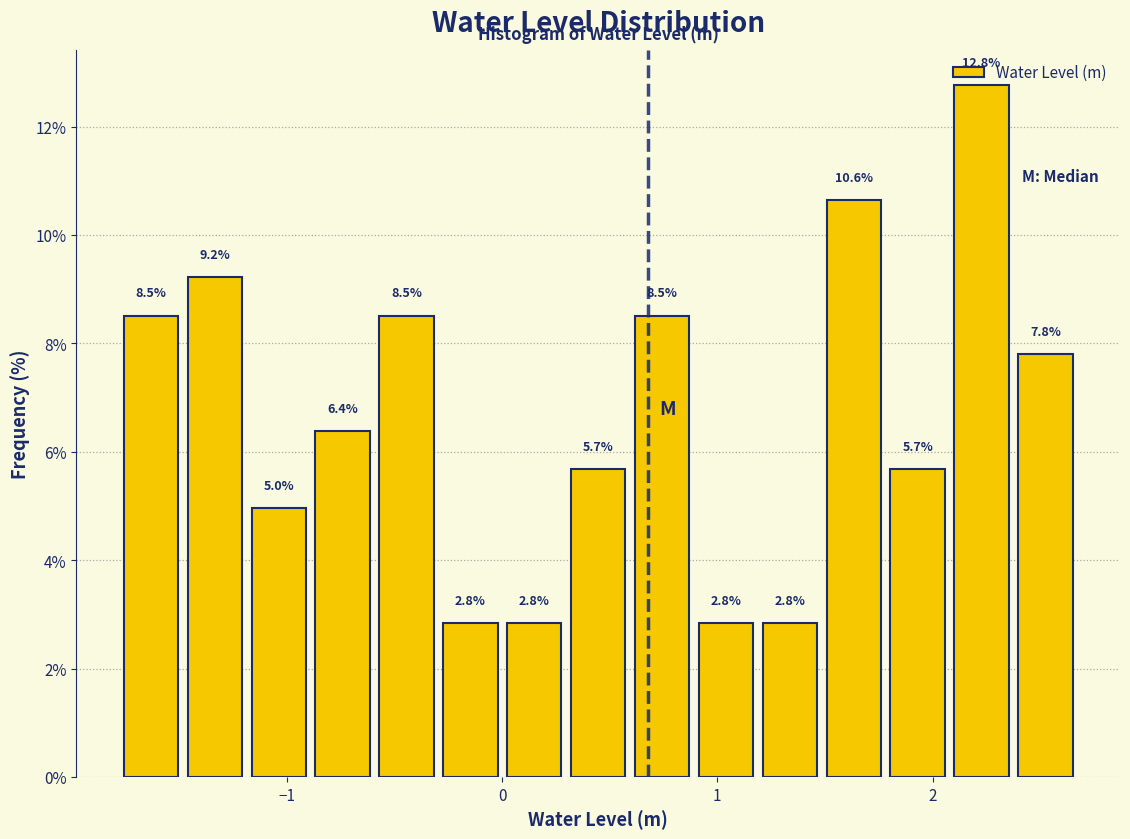

Around what value on the x-axis is the tallest bar? Give the approximate position of its centre, as read against the axis.

2.2